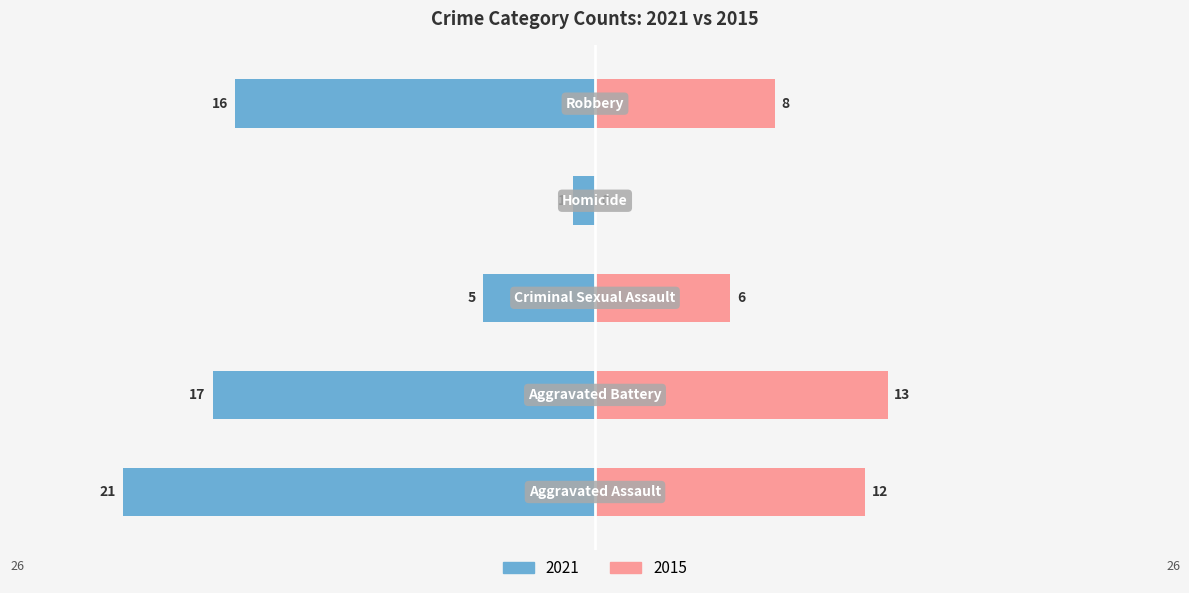

What is the maximum value for Right (2015)?

13